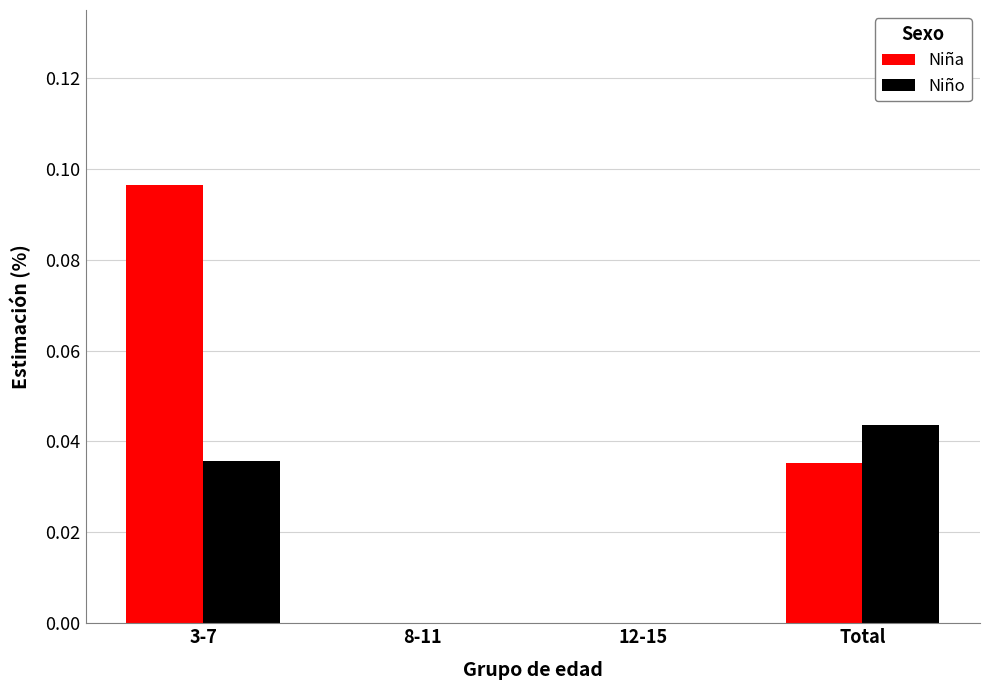

The Niña series shows -0.1 at 8-11. True or false?

False